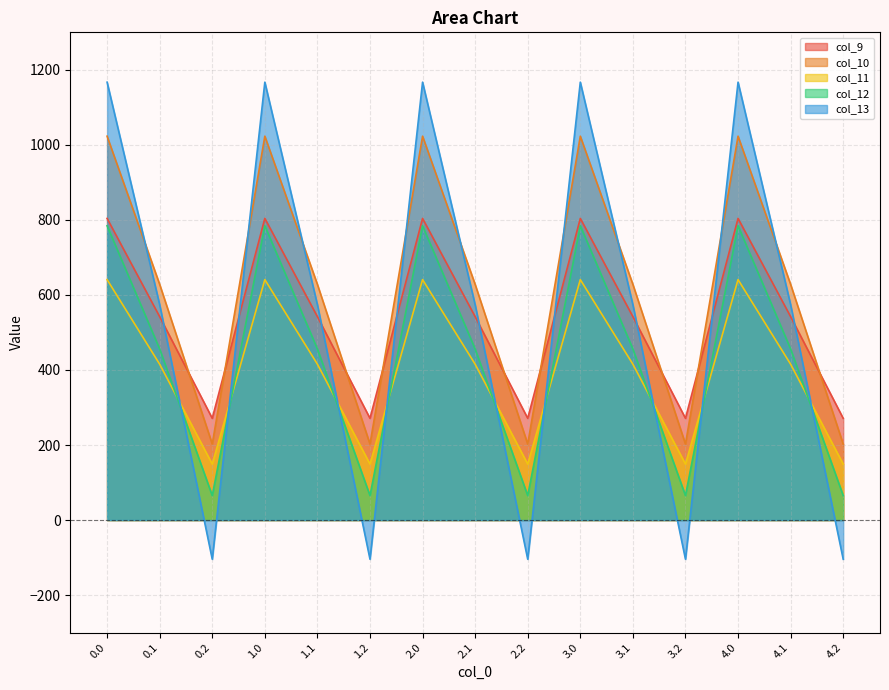

Reading left to right, extract all data points from this chart.

col_9: 804.0	542.1	271.1	804.0	542.1	271.1	804.0	542.1	271.1	804.0	542.1	271.1	804.0	542.1	271.1
col_10: 1023.2	628.1	202.5	1023.2	628.1	202.5	1023.2	628.1	202.5	1023.2	628.1	202.5	1023.2	628.1	202.5
col_11: 640.9	415.4	149.1	640.9	415.4	149.1	640.9	415.4	149.1	640.9	415.4	149.1	640.9	415.4	149.1
col_12: 784.4	456.1	65.2	784.4	456.1	65.2	784.4	456.1	65.2	784.4	456.1	65.2	784.4	456.1	65.2
col_13: 1167.2	574.0	-104.4	1167.2	574.0	-104.4	1167.2	574.0	-104.4	1167.2	574.0	-104.4	1167.2	574.0	-104.4